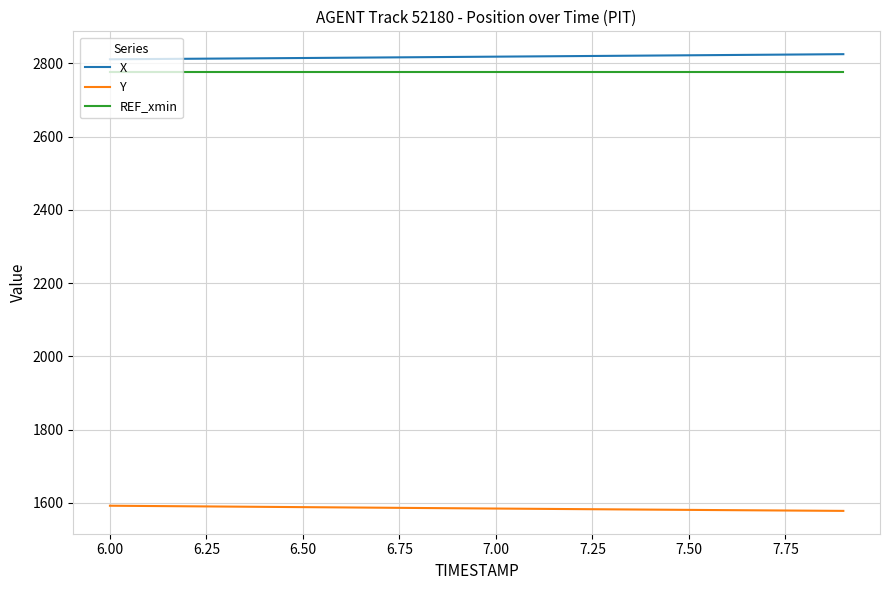

True or false: X and Y intersect in this chart.

False